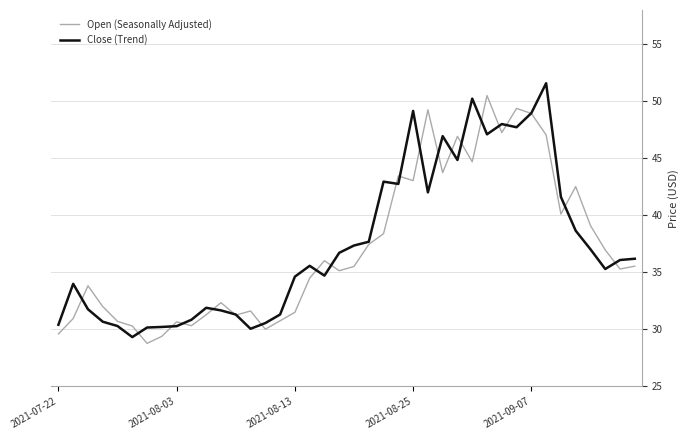

Rank the series by their average value, from lowest to highest.

Open (Seasonally Adjusted), Close (Trend)